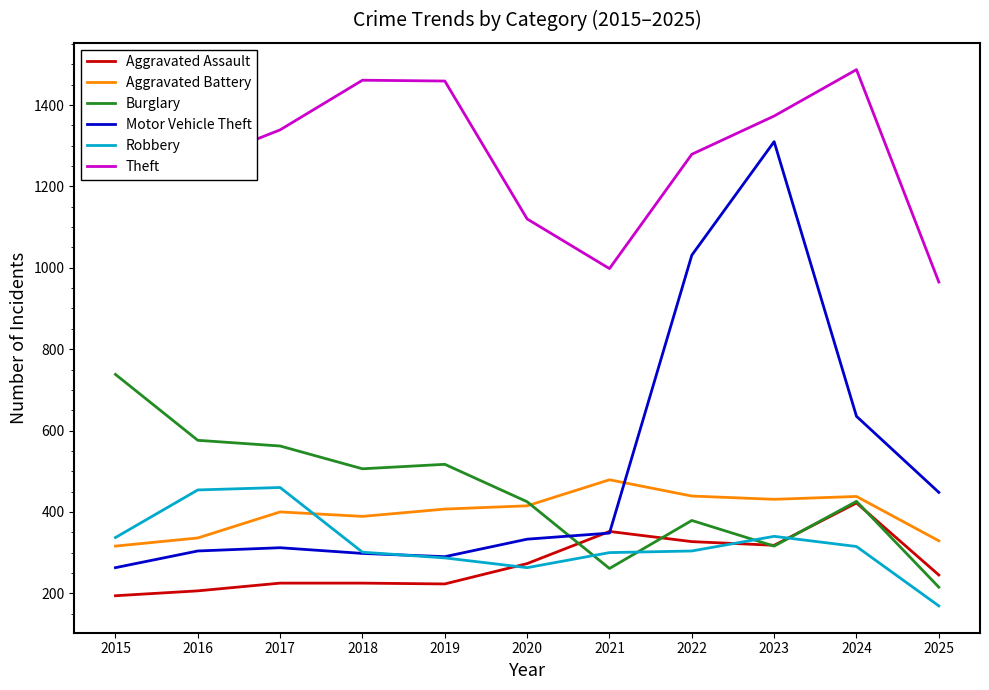

At which label does Theft reach its peak?

2024